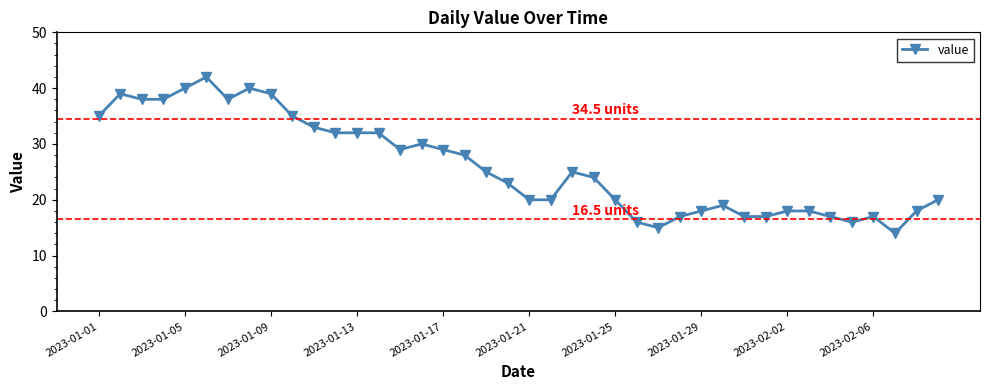

What is the minimum value shown in the chart?

14